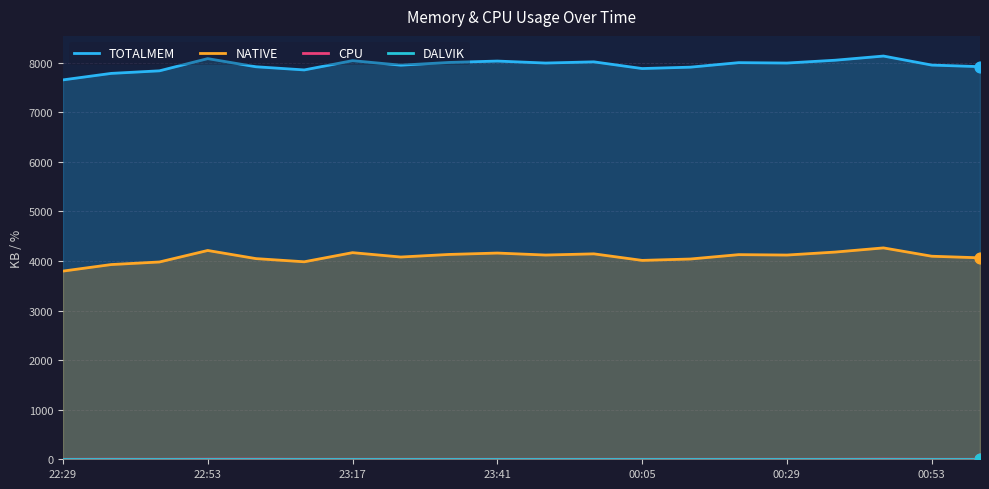

At which category is the sum across all series the highest?

17